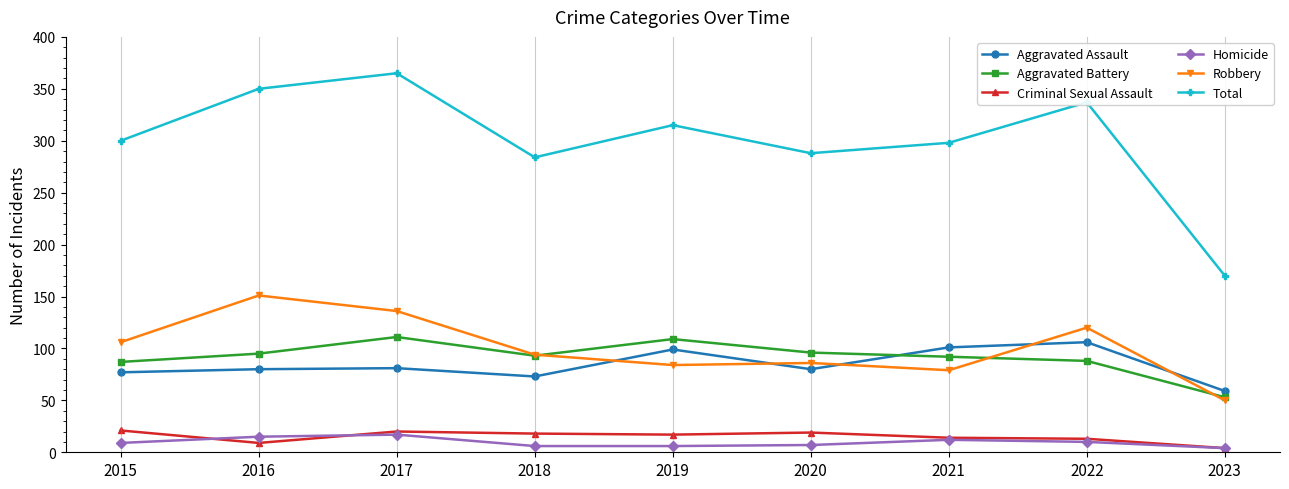

Does the chart have visible grid lines?

No